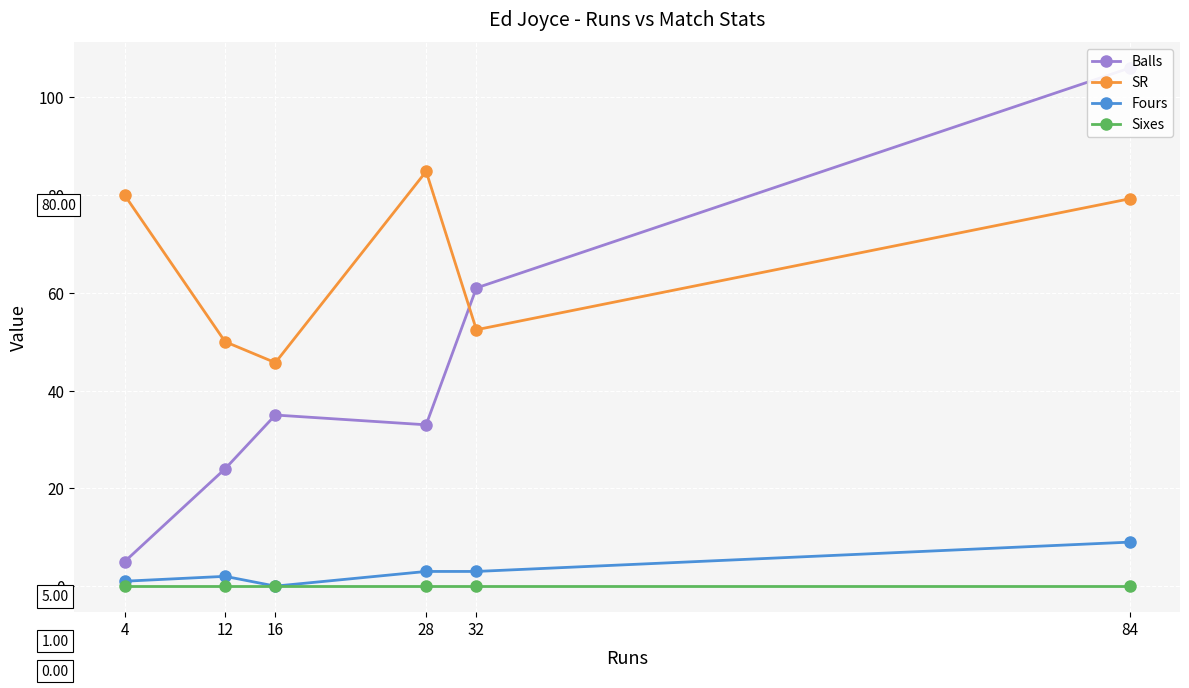

True or false: Fours has more than 0 points higher than both neighbors.

True